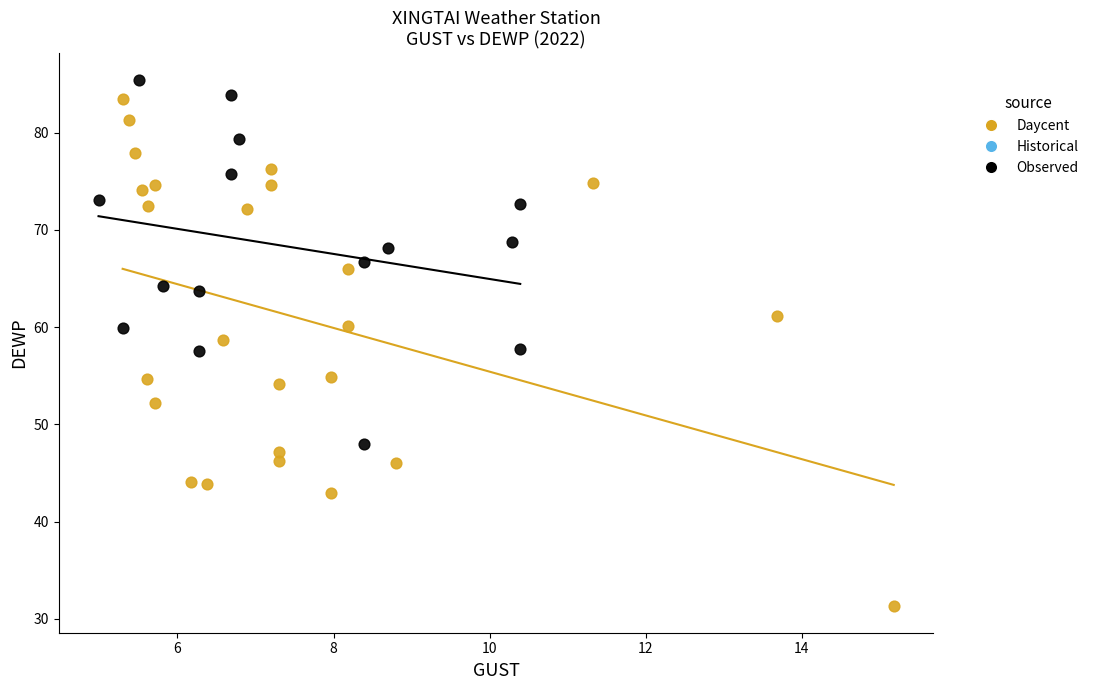

Which series has the largest Y range (max minus min)?

Daycent